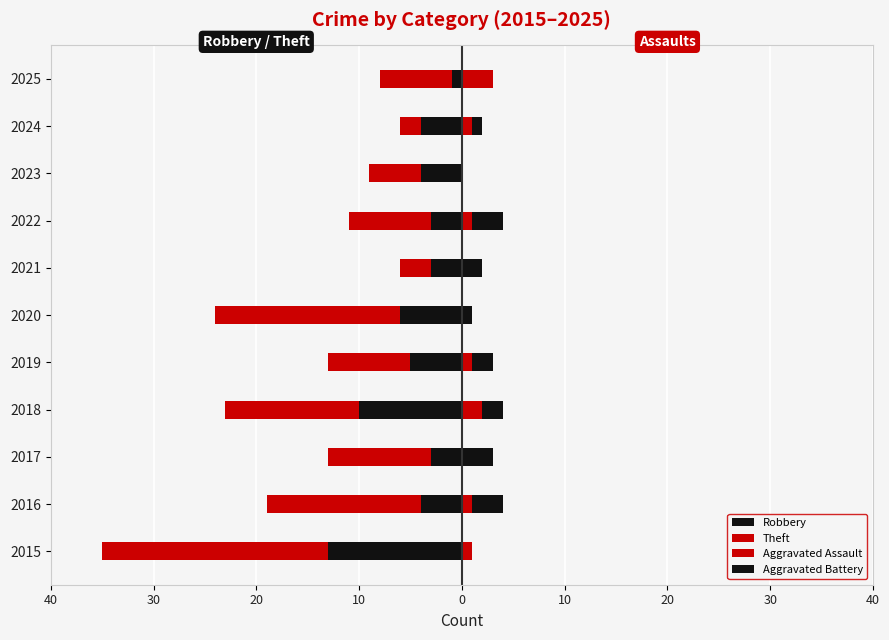

Is the value of Robbery at 2017 greater than the value of Aggravated Battery at 2018?

No